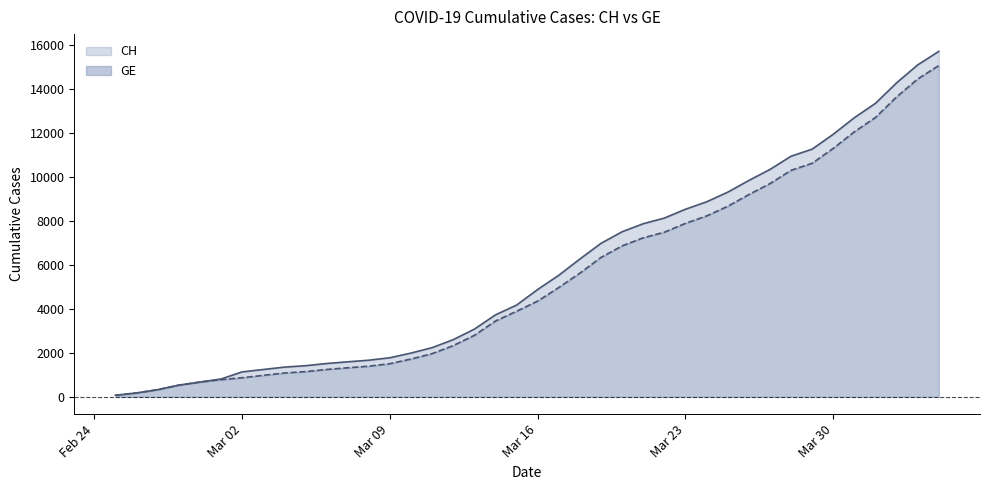

At which category is the sum across all series the highest?

2020-04-04